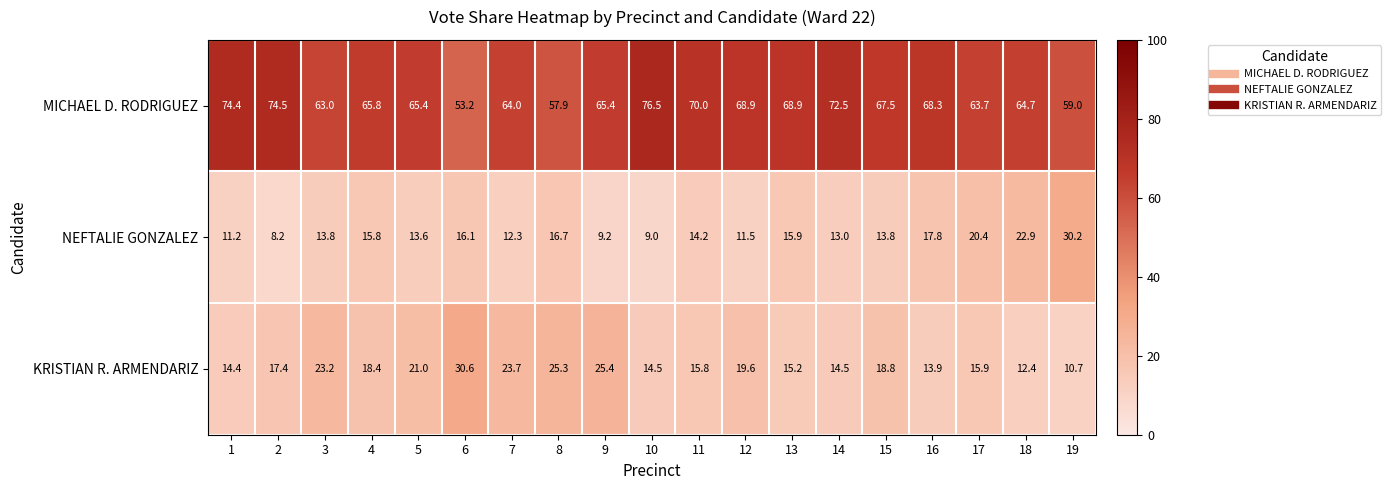

At which category does the chart reach its minimum across all series?

2